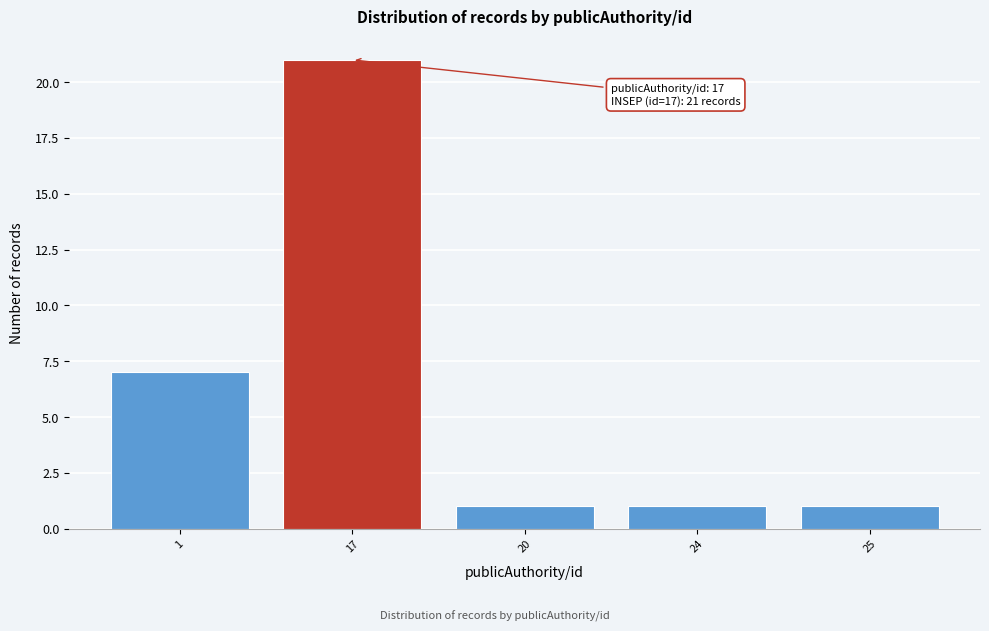

Reading left to right, what are all the values shown in this chart?

1=7	17=21	20=1	24=1	25=1